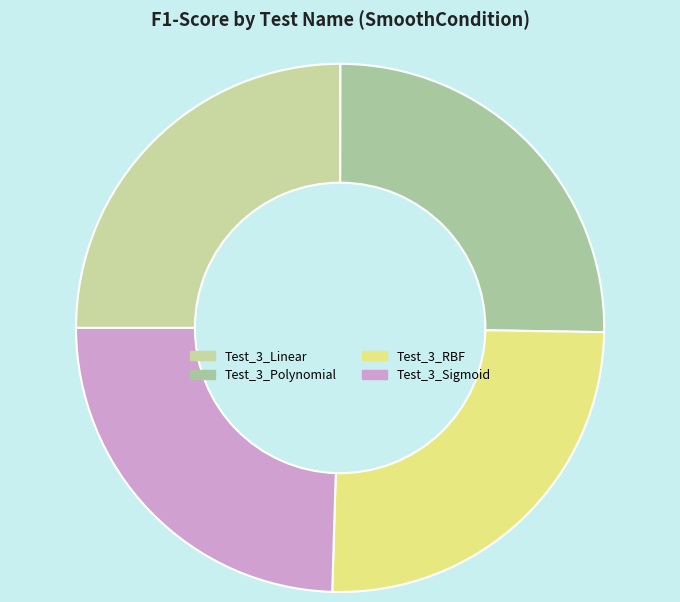

Combined, what portion of the pie is Test_3_RBF and Test_3_Polynomial?

50.5%